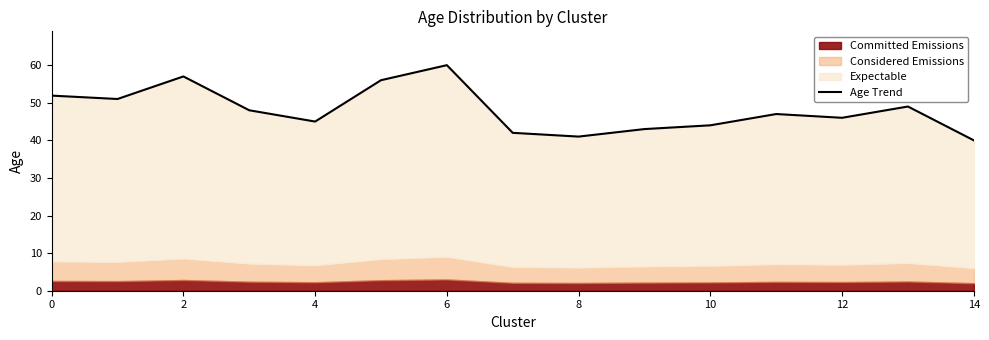

How many lines are shown in the chart?

1